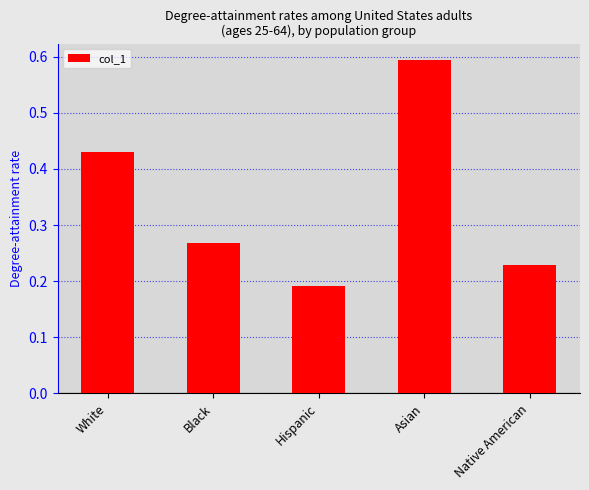

List the labels in order of value, smallest first.

Hispanic, Native American, Black, White, Asian